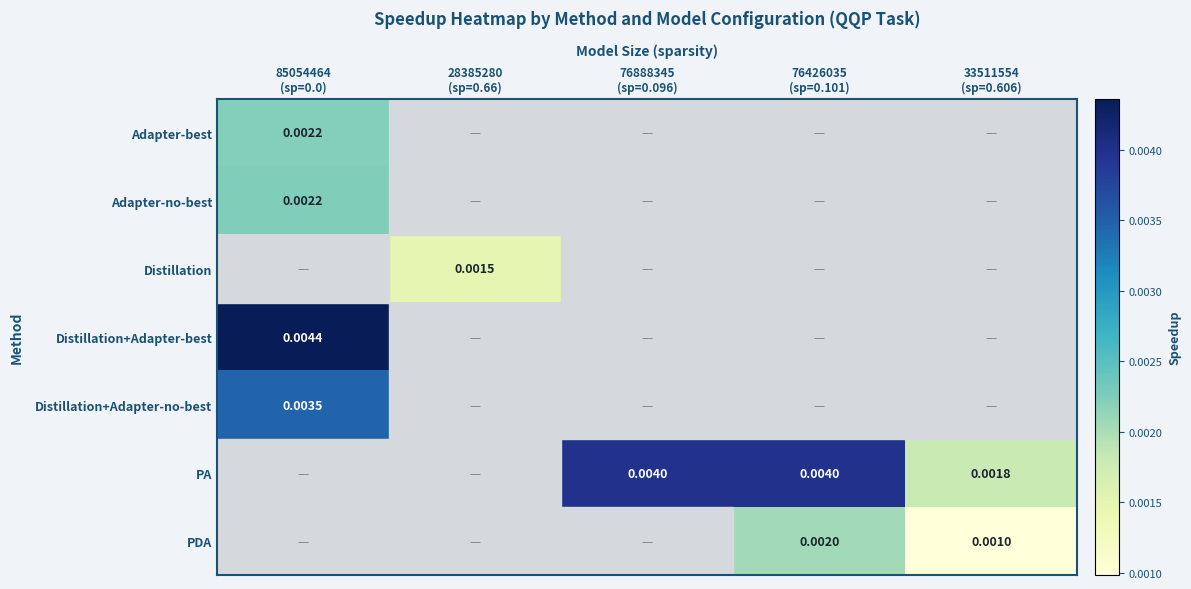

How many categories are shown in the chart?

5